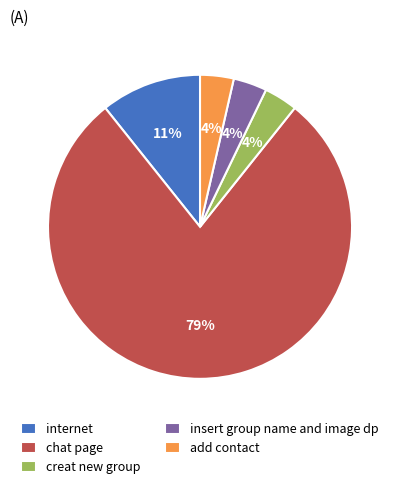

How many slices are in this pie chart?

5